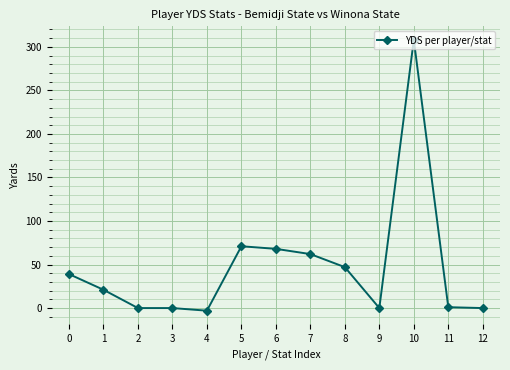

What is the value of the 5th point from the left?

-3